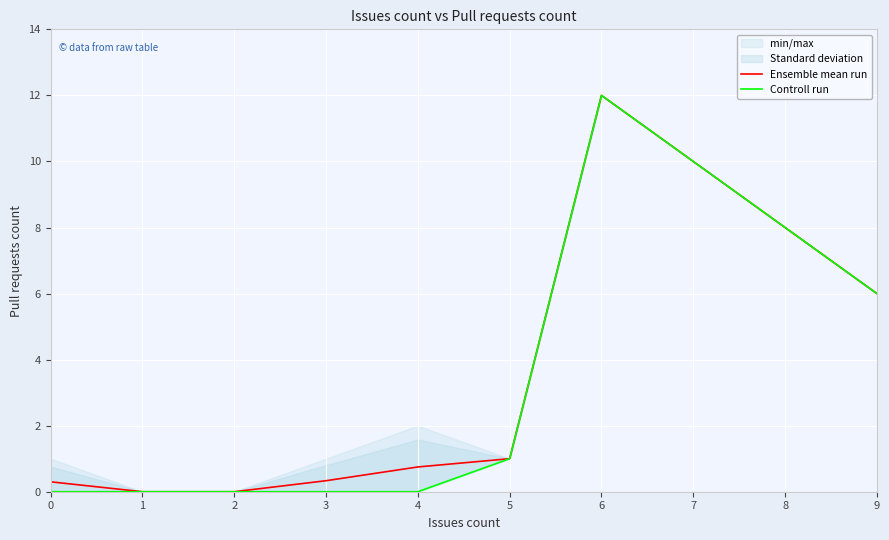

The Ensemble mean run series shows 1.2 at 4. True or false?

False